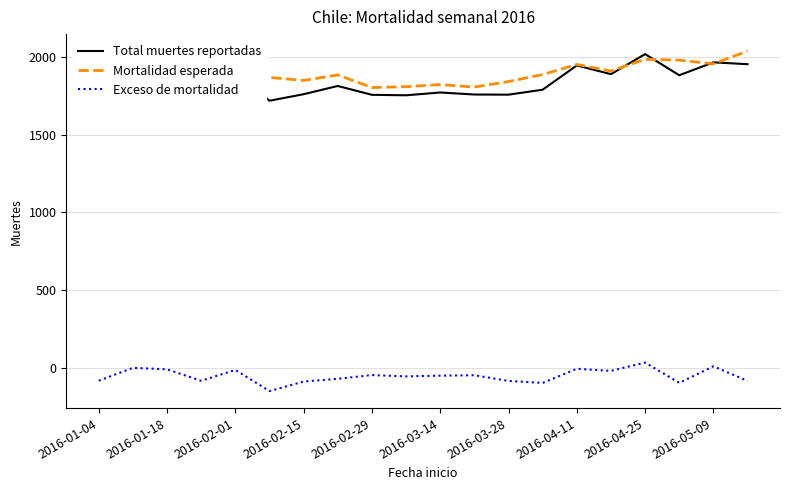

What is the difference between the maximum and minimum values in the Exceso de mortalidad series?

183.5